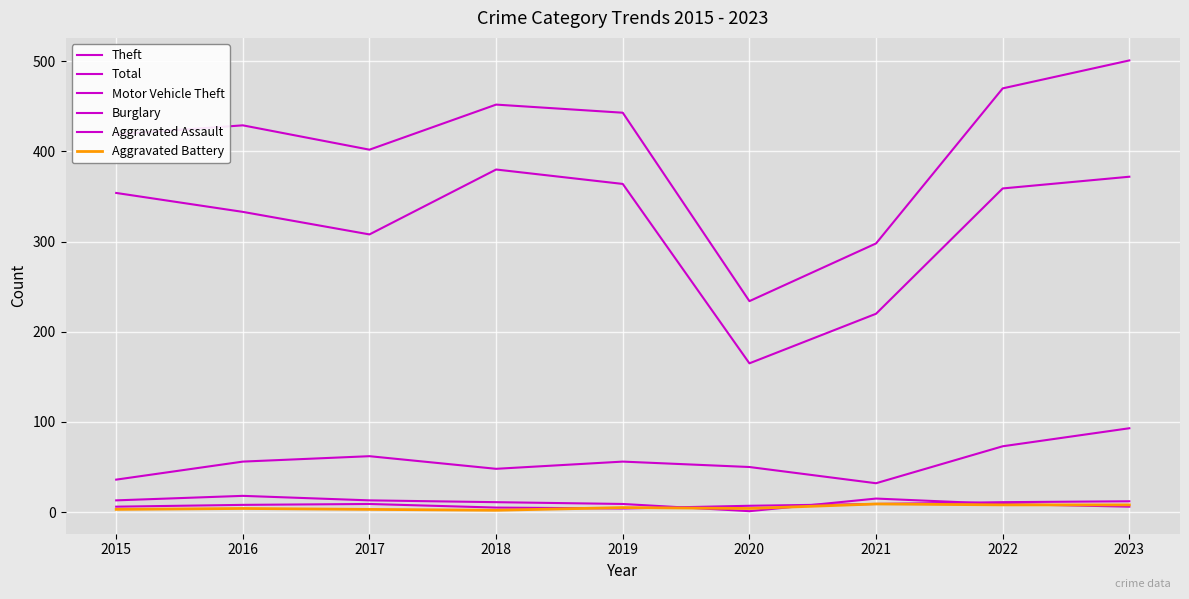

What is the sum of the Aggravated Battery values at 2019 and 2015?

8